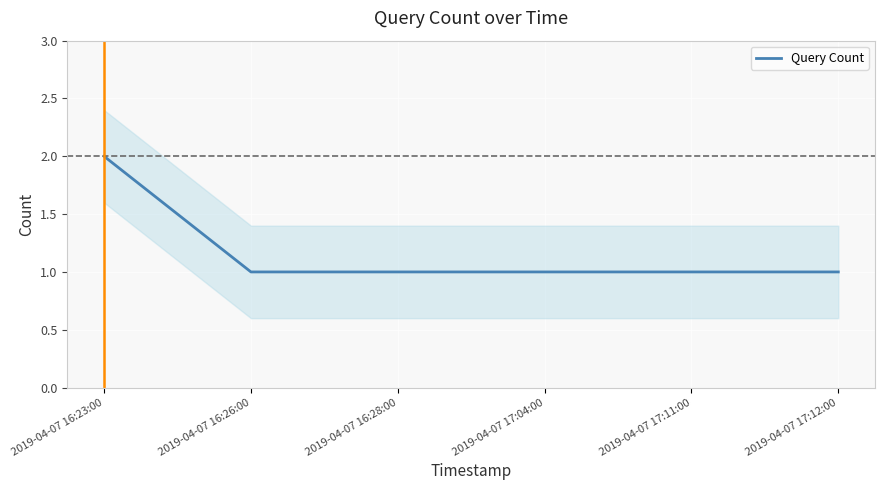

Is this an area chart (filled region under the line)?

No